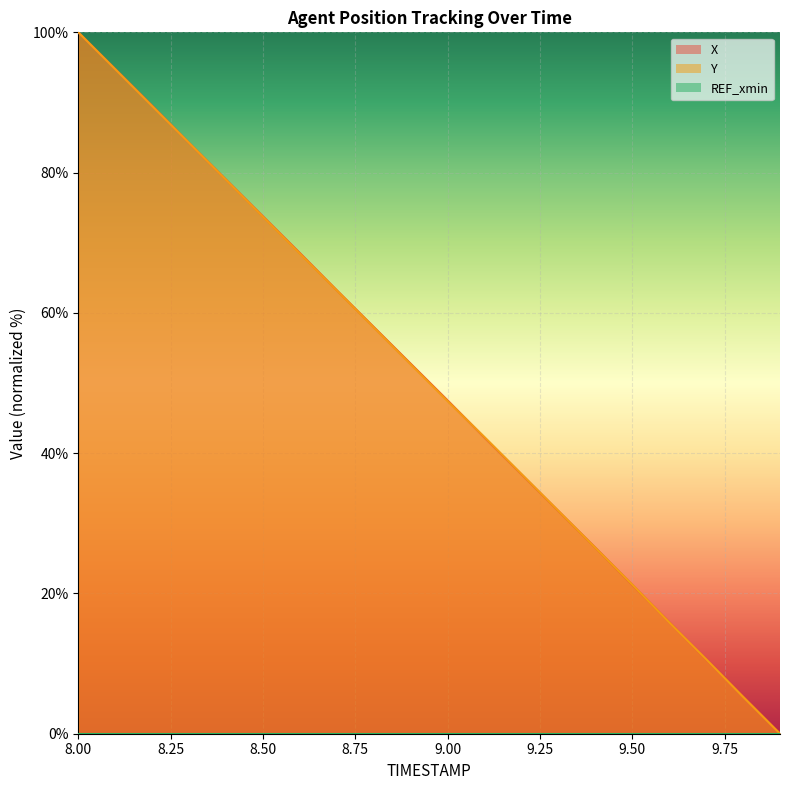

Rank the series by their average value, from highest to lowest.

X, Y